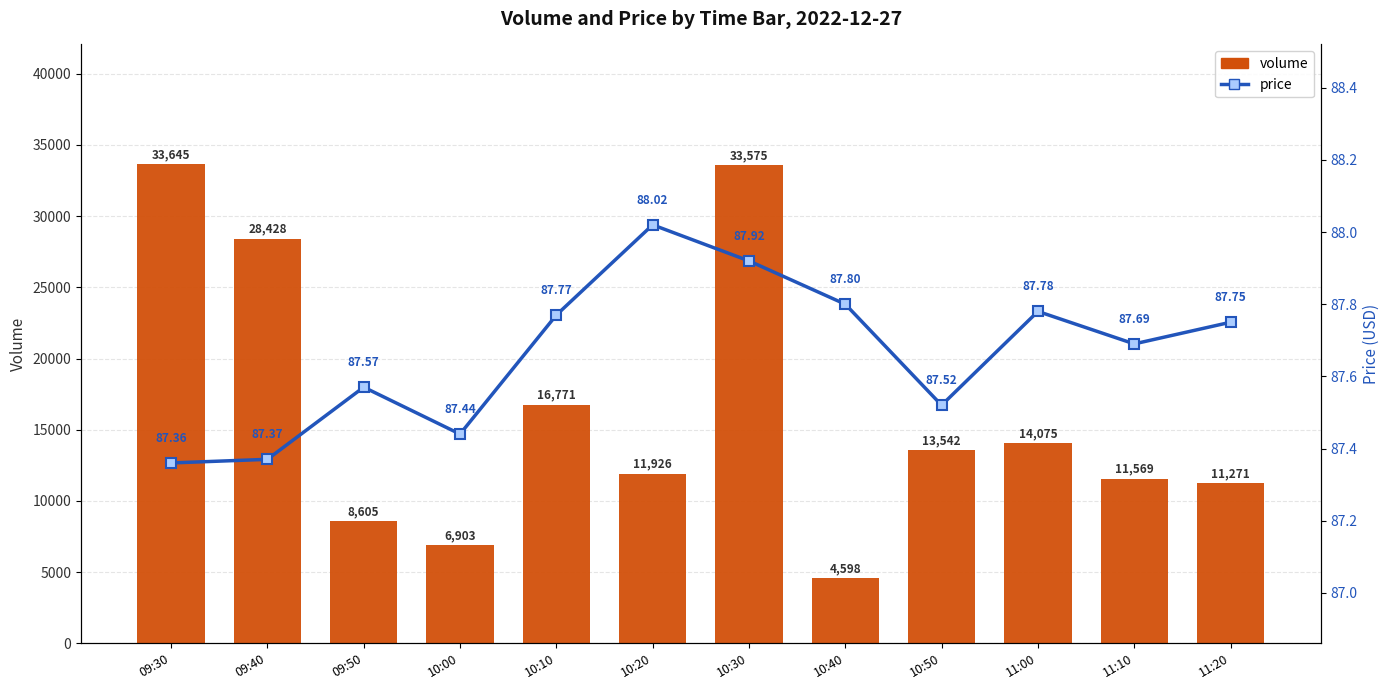

The volume series shows 2998.2 at 11:20. True or false?

False